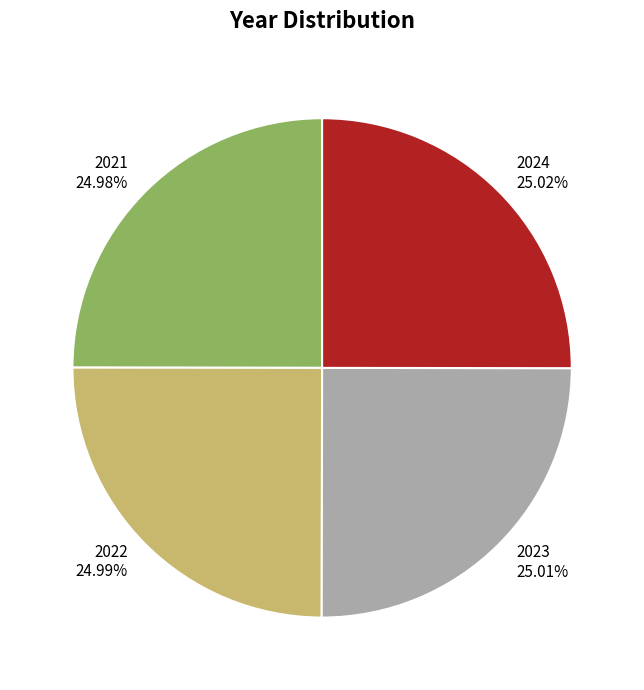

What is the ratio of the value at 2022 to the value at 2021?

1.0